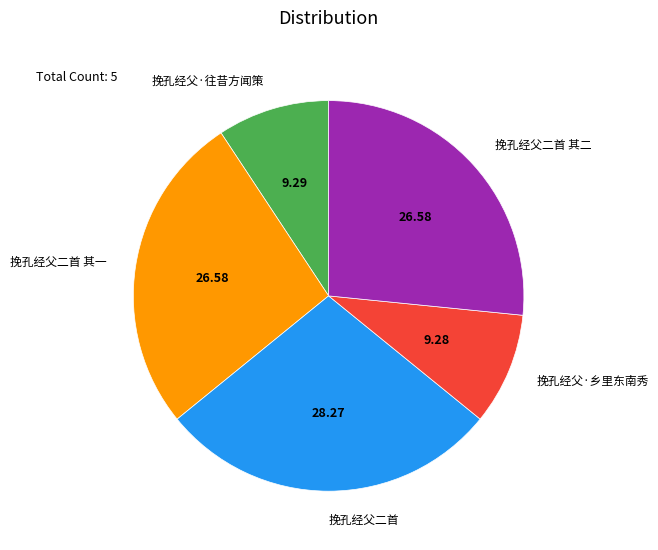

What is the ratio of the value at 挽孔经父二首 其一 to the value at 挽孔经父二首 其二?

1.0